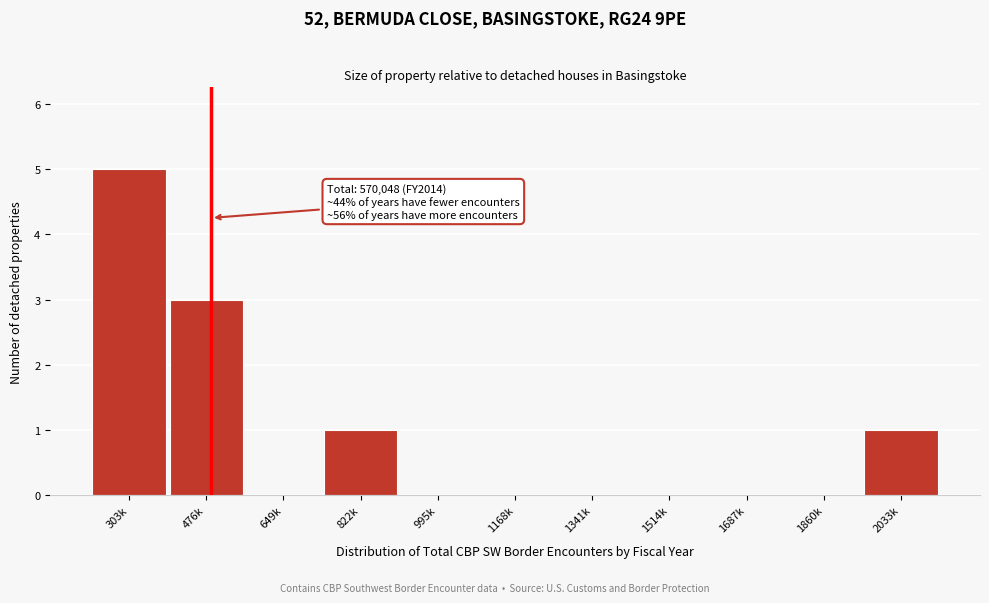

Reading right to left, list all the values displayed in this chart.

2033k=1	1860k=0	1687k=0	1514k=0	1341k=0	1168k=0	995k=0	822k=1	649k=0	476k=3	303k=5